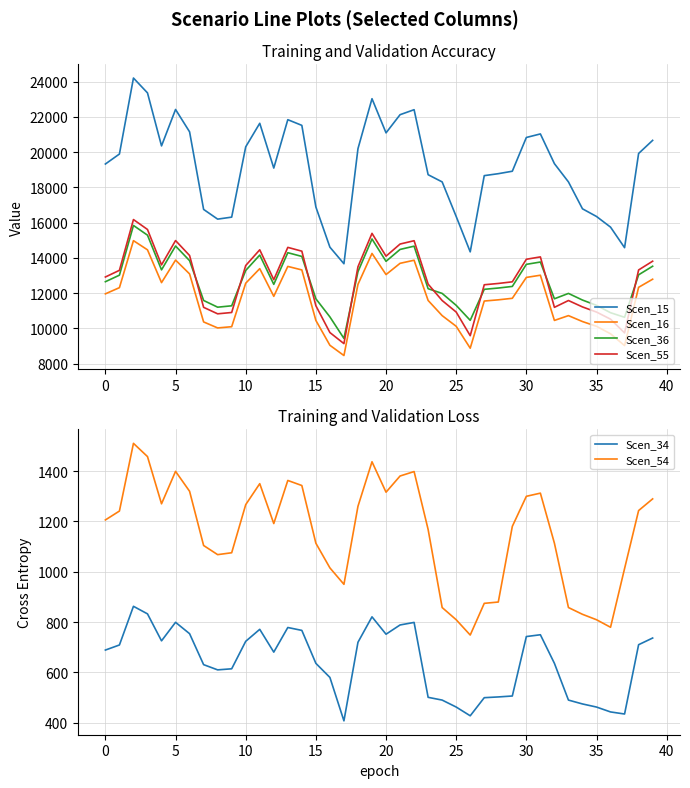

Rank the series by their maximum value, from highest to lowest.

Scen_15, Scen_55, Scen_36, Scen_16, Scen_54, Scen_34